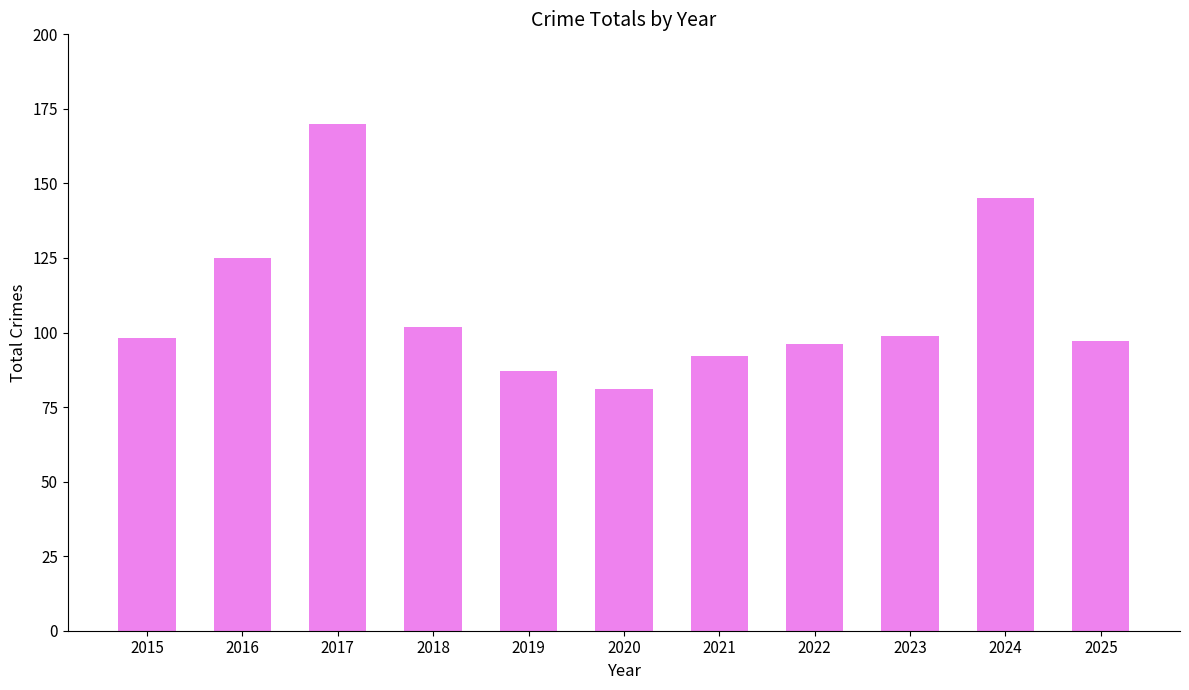

At which category does the chart reach its minimum across all series?

2020